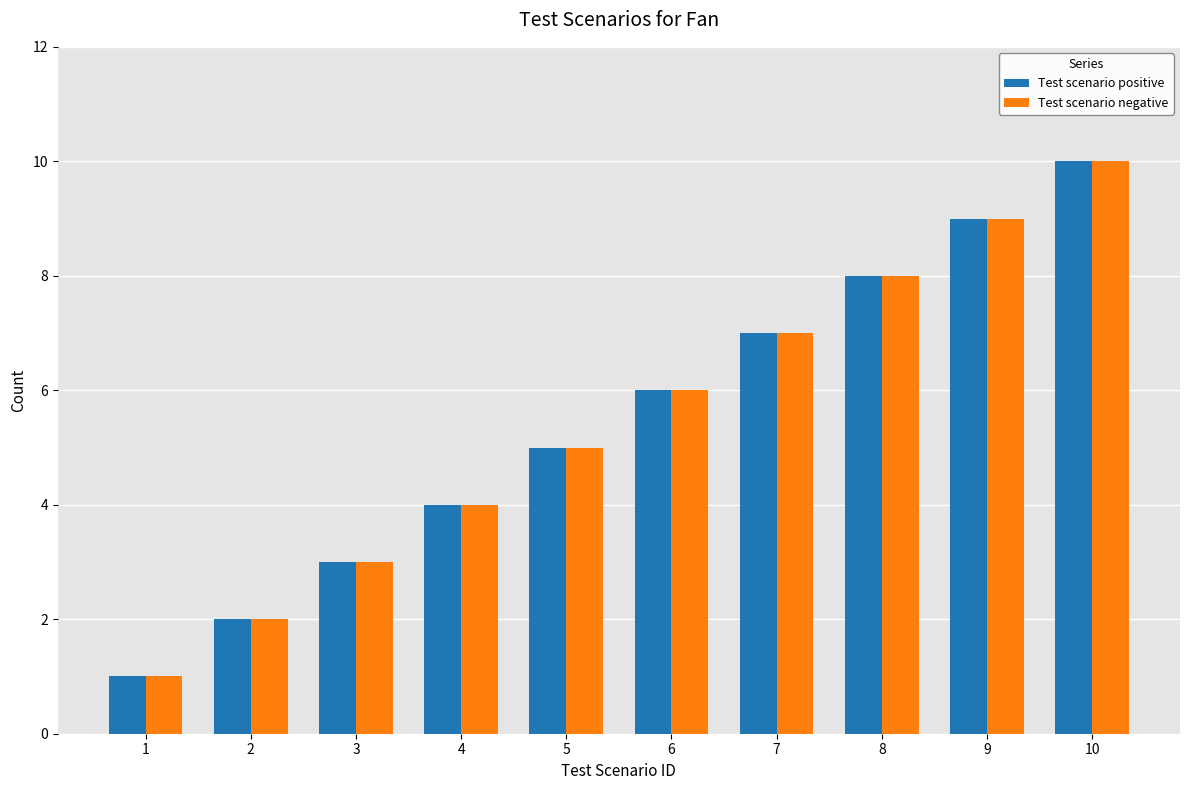

What is the total value across all series at 9?

18